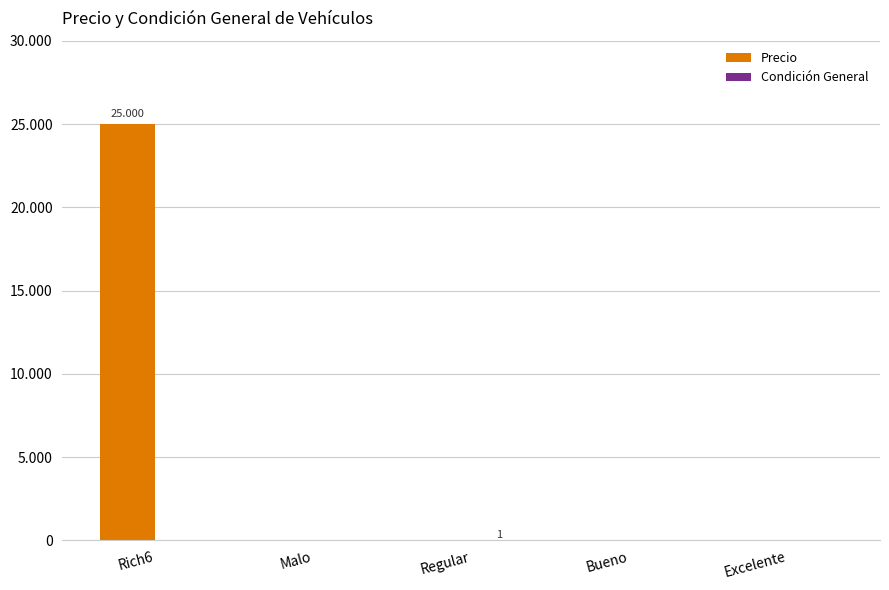

Reading left to right, list all the values displayed in this chart.

Precio: 25000	0	0	0	0
Condición General: 0	0	1	0	0